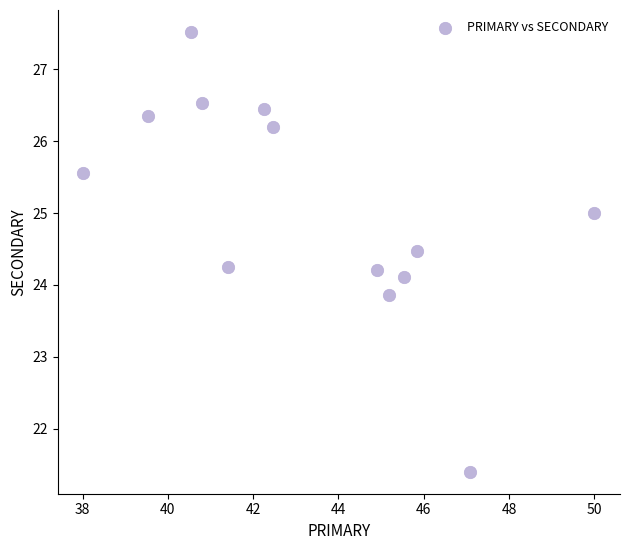

What is the range of Y values (max minus min)?

6.1